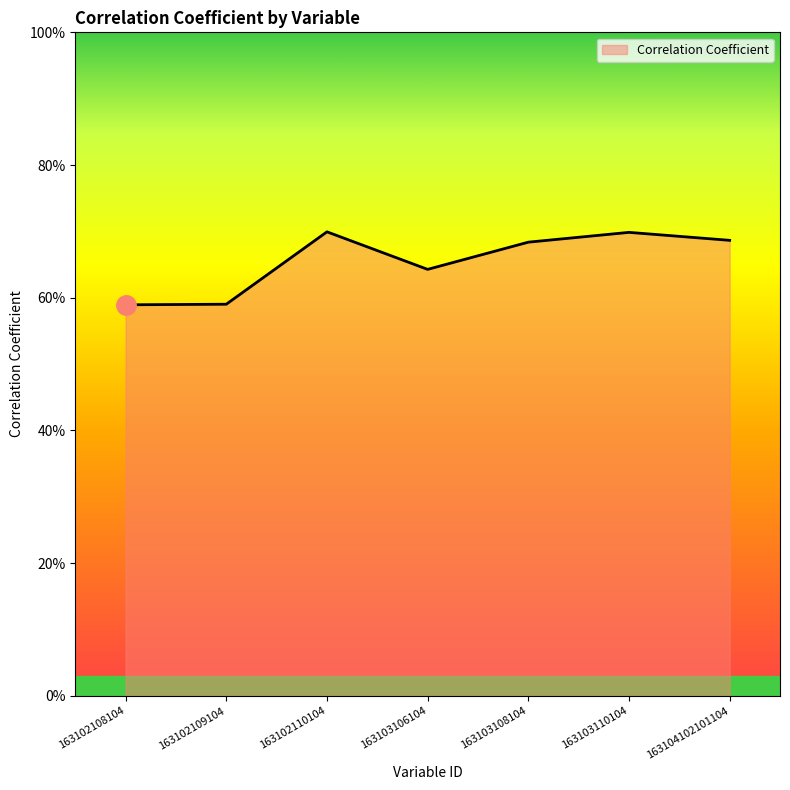

How many interior local peaks (higher than both neighbors) does the data have?

2